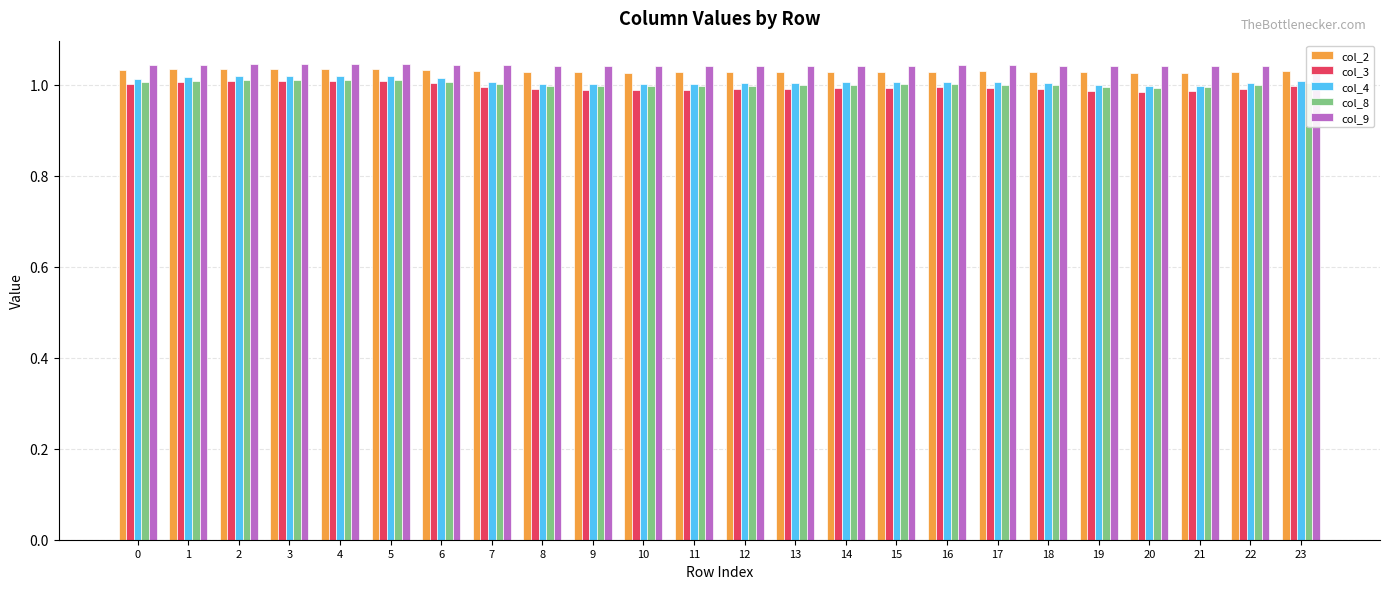

Does the chart contain any negative values?

No